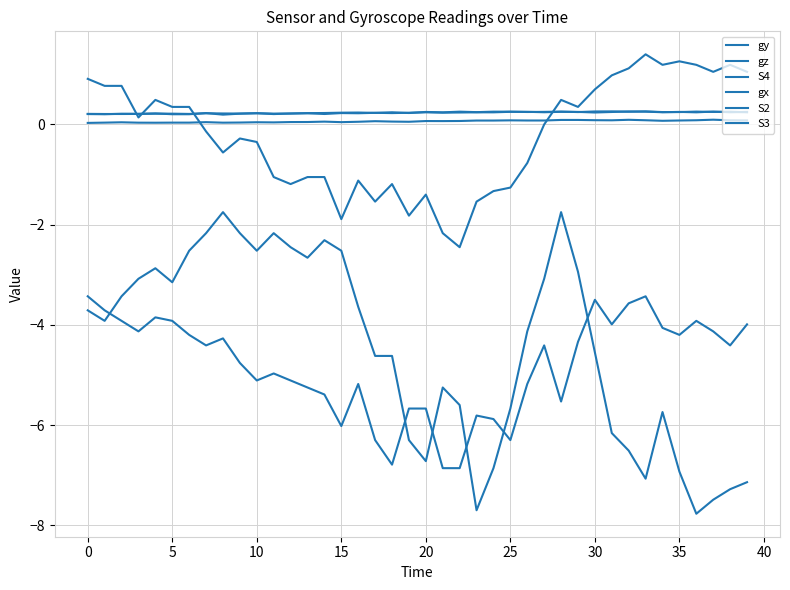

How many lines are shown in the chart?

6